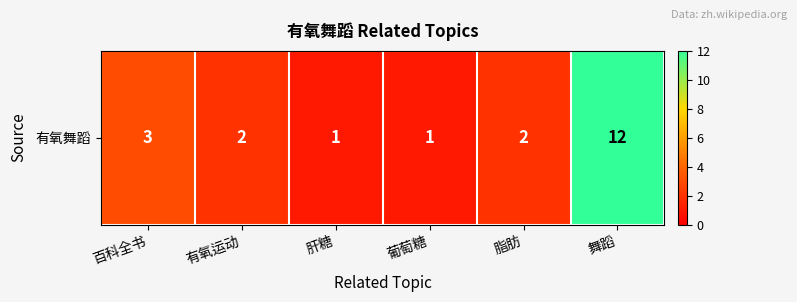

True or false: the data shows 12 at 舞蹈.

True